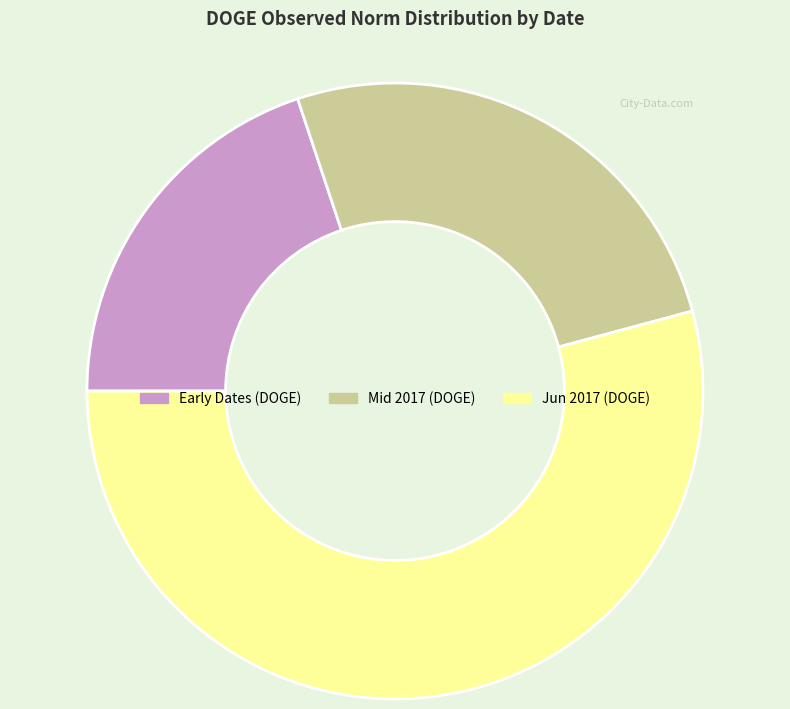

What is the largest slice in the pie chart?

Jun 2017 (DOGE)